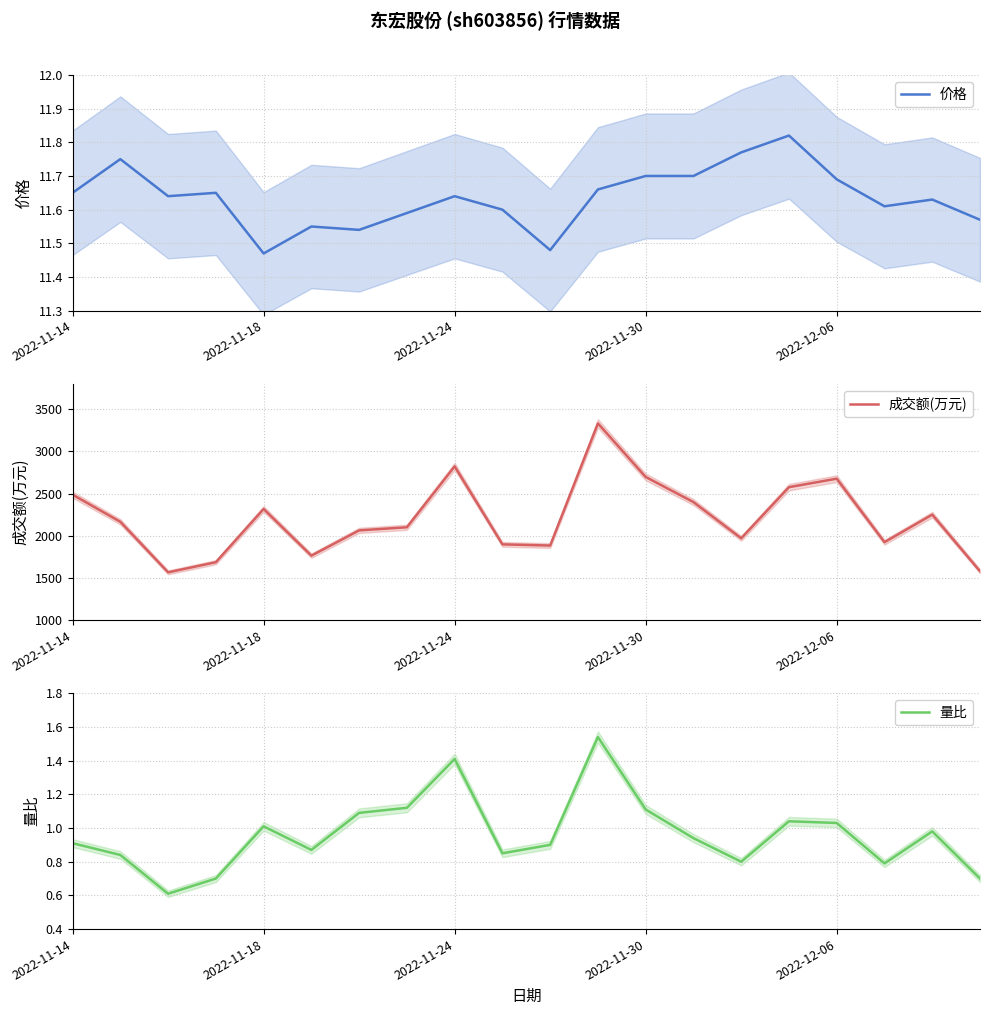

True or false: 量比 and 价格 intersect in this chart.

False